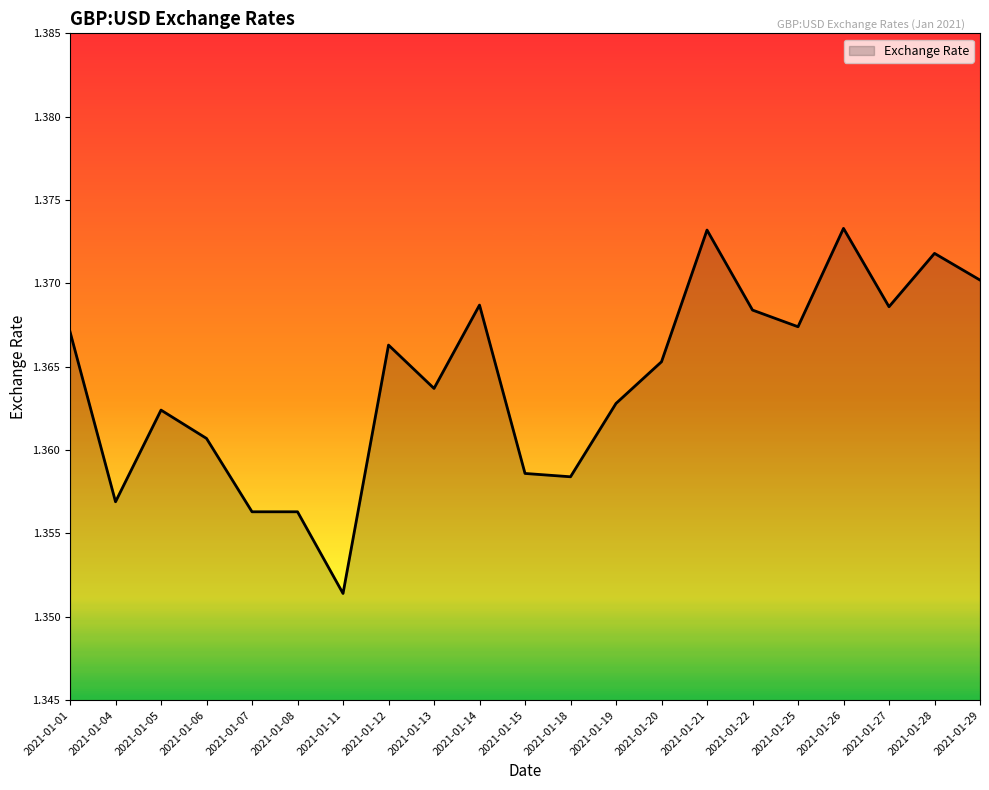

The chart shows a value of 0.4 at 2021-01-22. True or false?

False